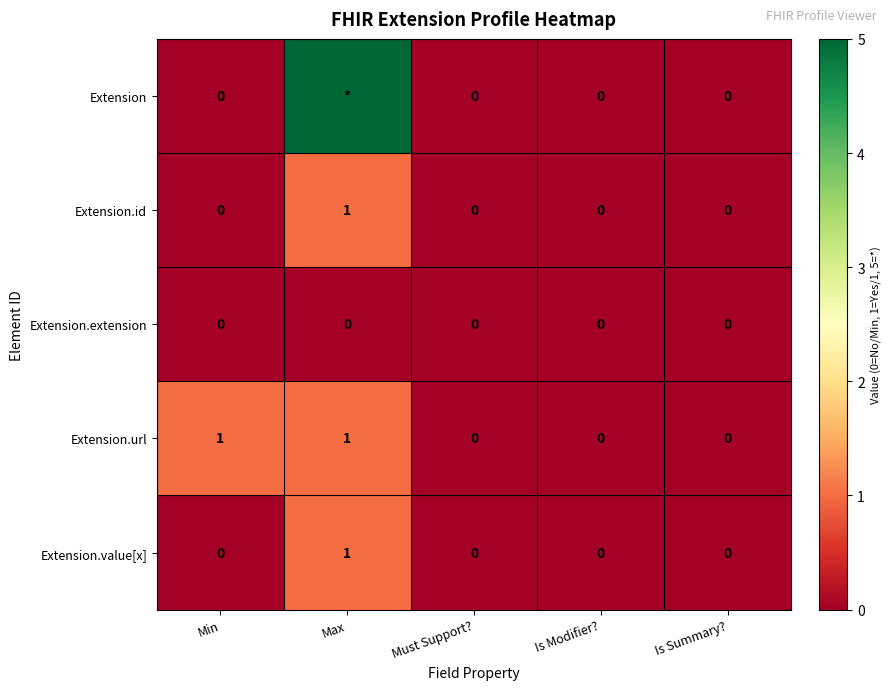

How many Extension.value[x] values are between 0 and 1?

5